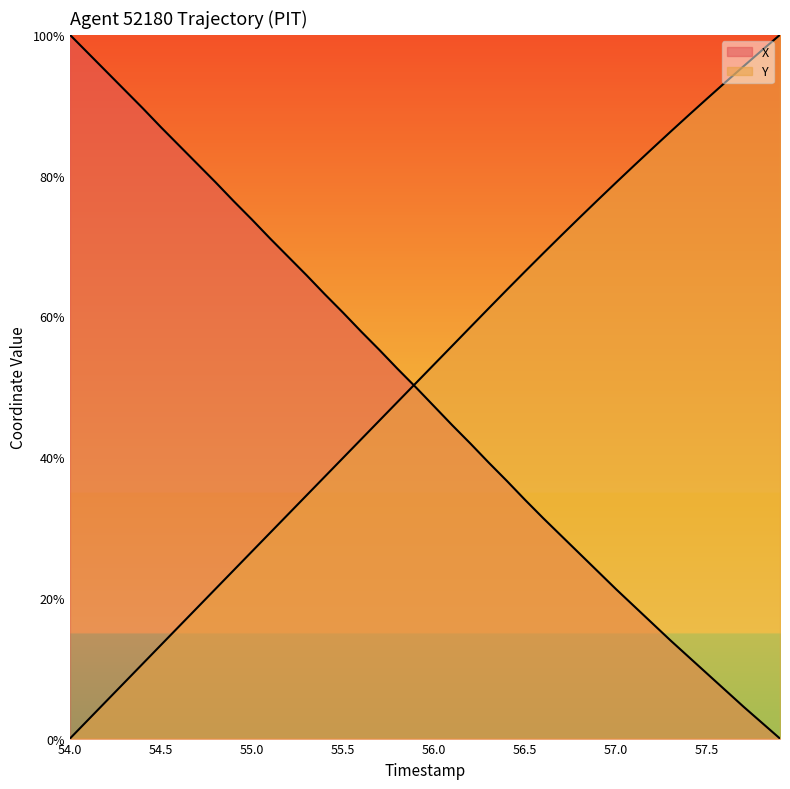

Does the chart have visible grid lines?

No